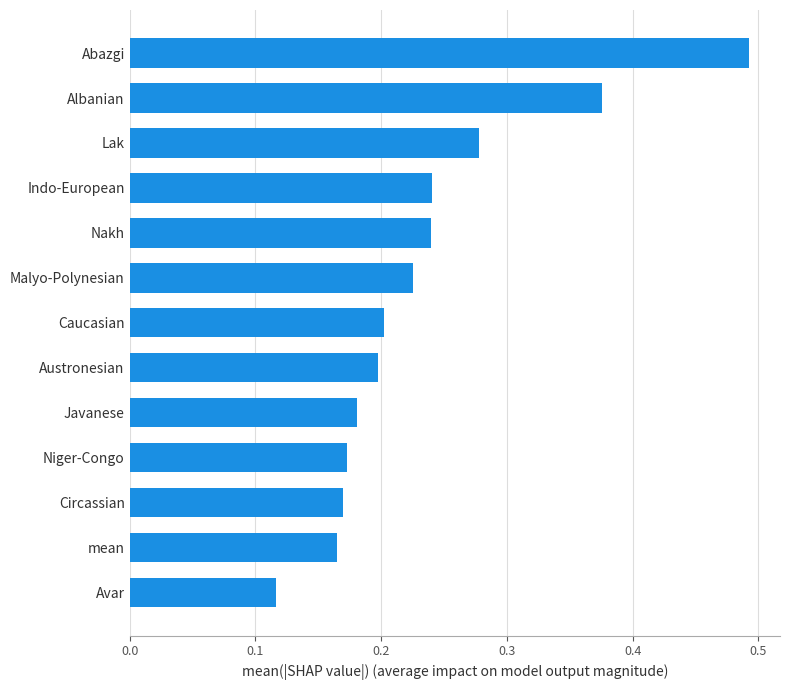

What is the sum of the values at Abazgi and Indo-European?

0.7